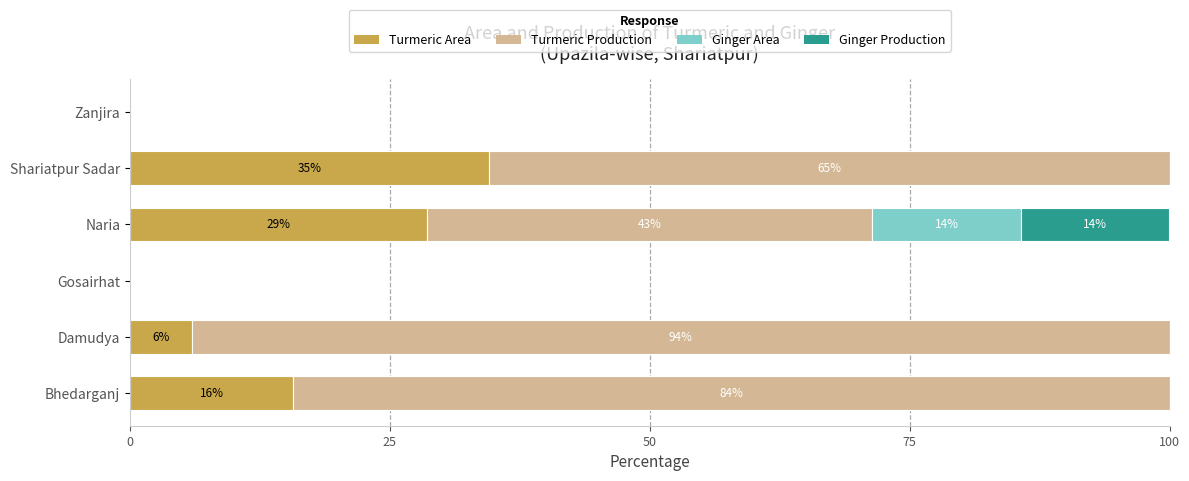

What are all the series names shown in the legend?

Turmeric Area, Turmeric Production, Ginger Area, Ginger Production